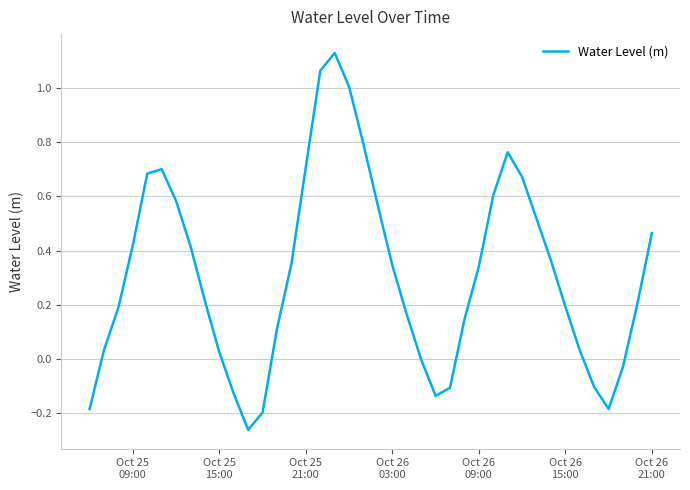

What is the difference between the maximum and minimum values?

1.4